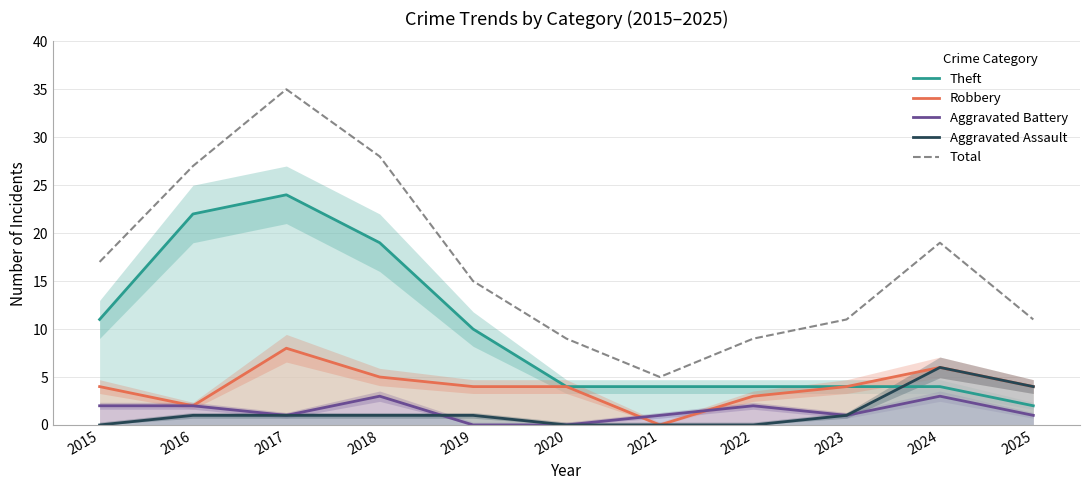

What are all the series names shown in the legend?

Theft, Robbery, Aggravated Battery, Aggravated Assault, Total